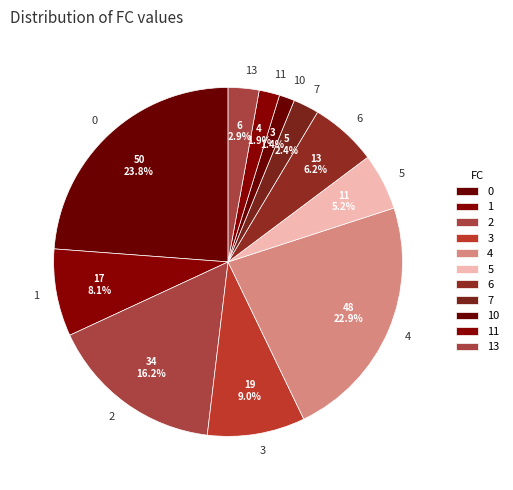

To the nearest percent, what percentage of the pie is 1?

8%